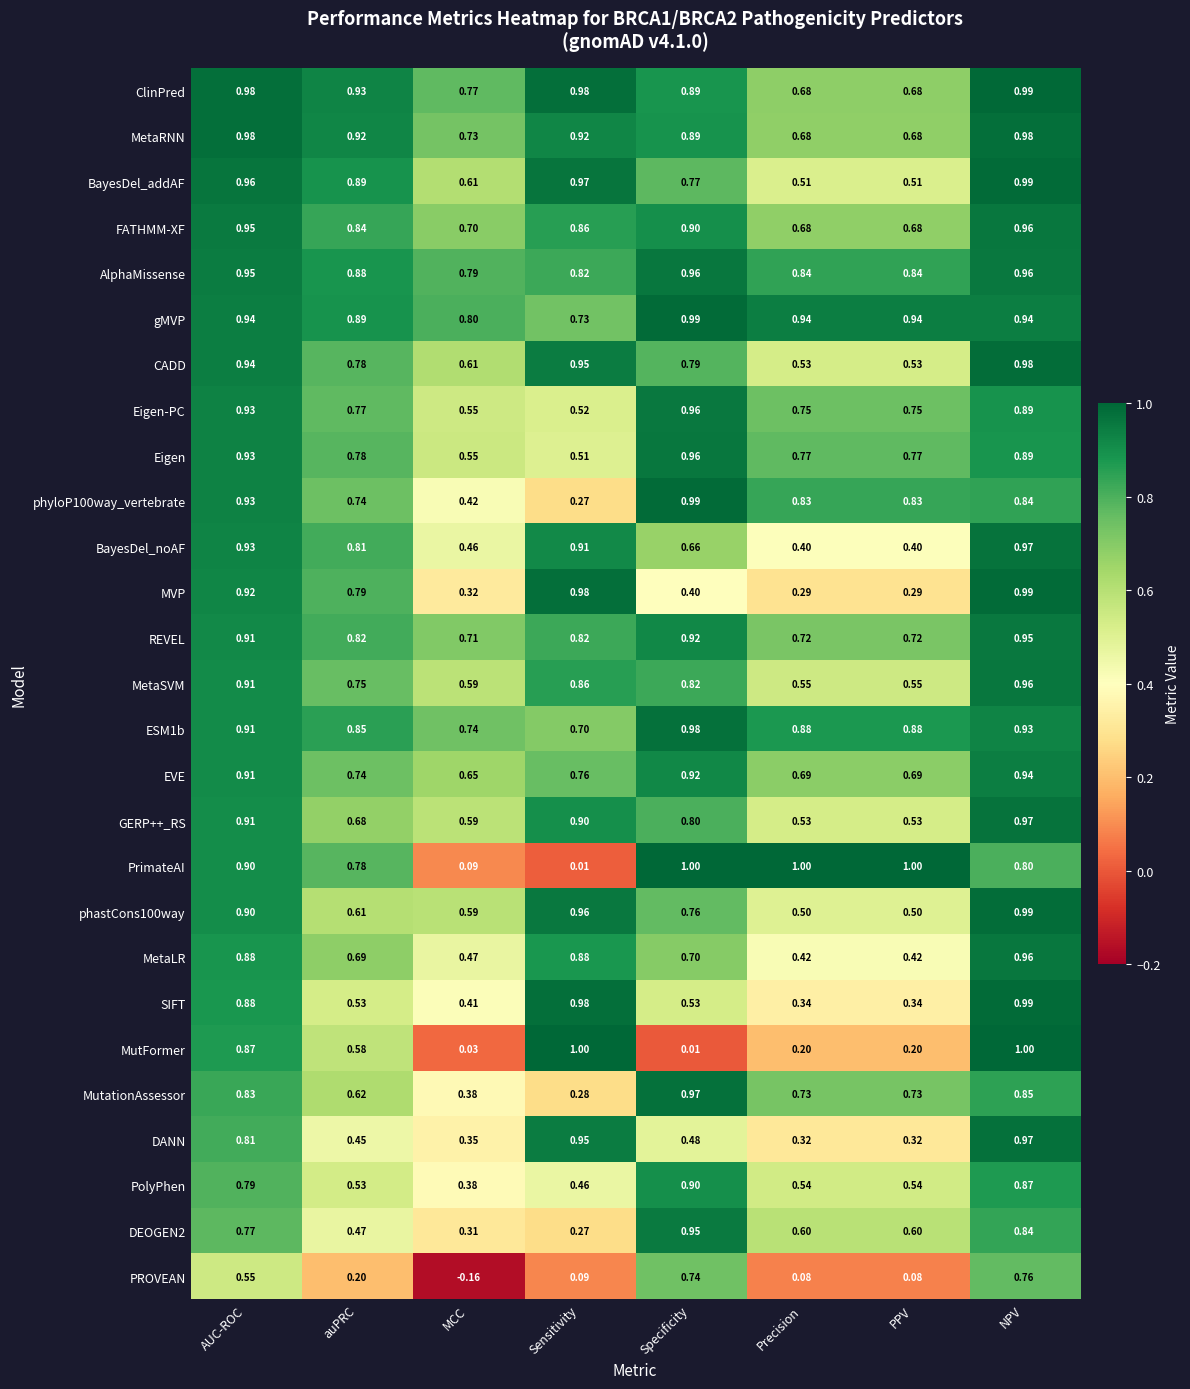

Which category has the lowest value across all series?

MCC